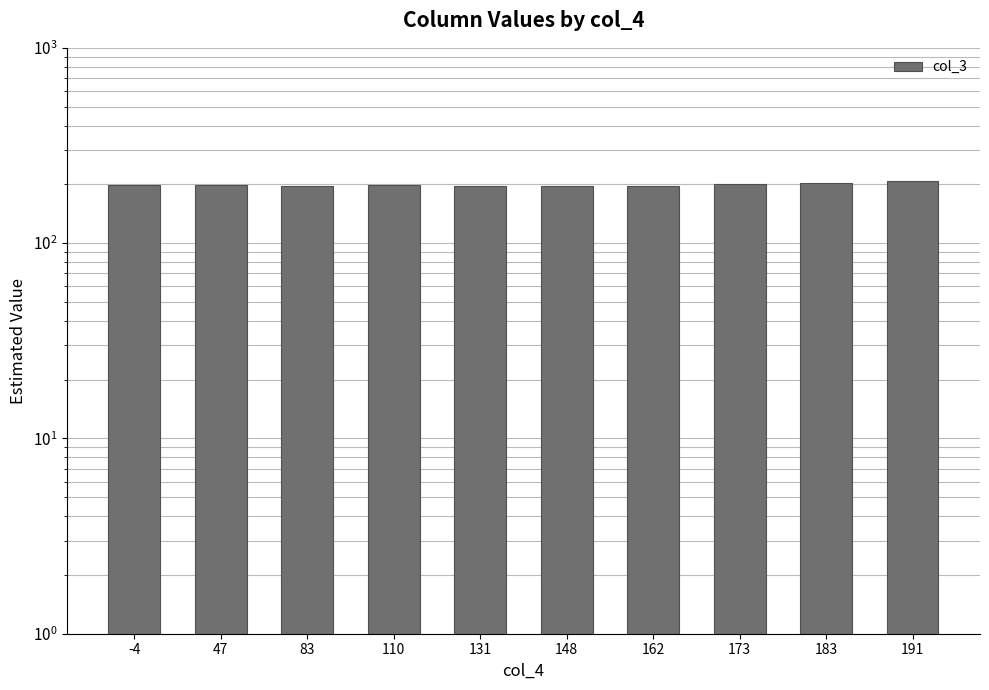

What is the difference between the maximum and second lowest values?

11.2